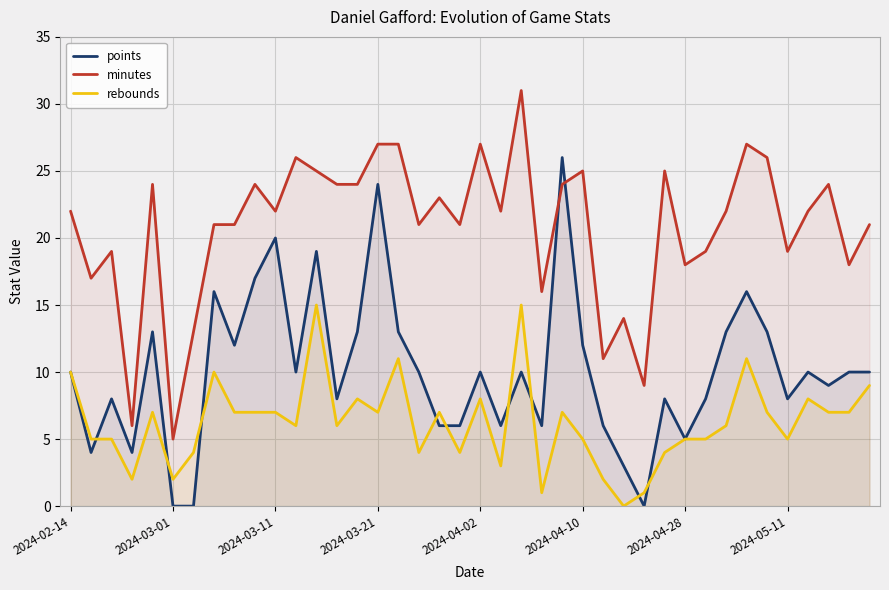

Which series has the largest total across all categories?

minutes